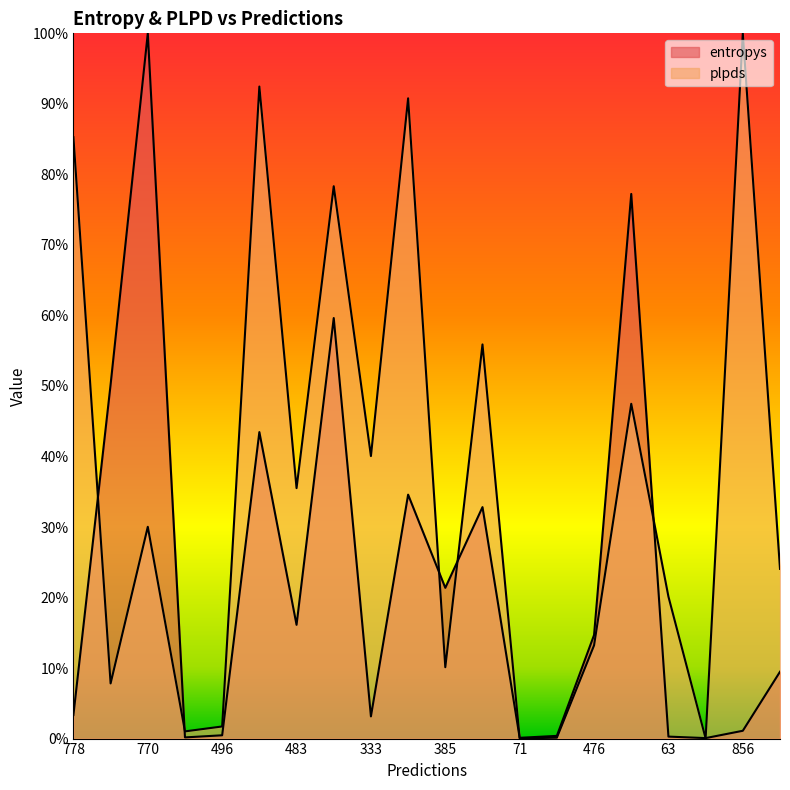

What are all the series names shown in the legend?

entropys, plpds